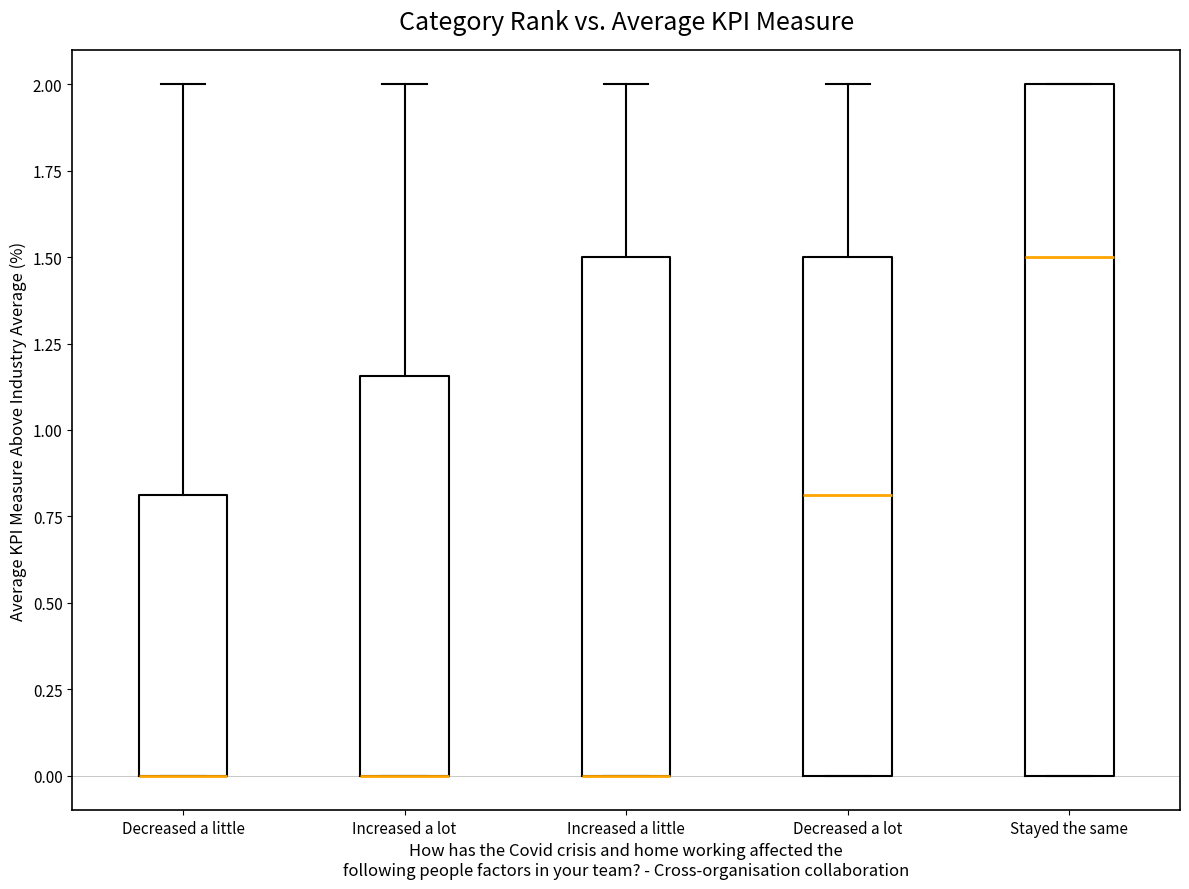

Reading left to right, transcribe this box plot: for each box, give where its median line is, the range the box spans, and where its two whiskers end, as read against the y-axis. The values are not printed on the chart, so give them approximately, as read against the axis.

Decreased a little: median 0.00 (drawn on the box's lower edge), box 0.00 to 0.80, whiskers 0.00 to 2.00
Increased a lot: median 0.00 (drawn on the box's lower edge), box 0.00 to 1.15, whiskers 0.00 to 2.00
Increased a little: median 0.00 (drawn on the box's lower edge), box 0.00 to 1.50, whiskers 0.00 to 2.00
Decreased a lot: median 0.80, box 0.00 to 1.50, whiskers 0.00 to 2.00
Stayed the same: median 1.50, box 0.00 to 2.00, whiskers 0.00 to 2.00